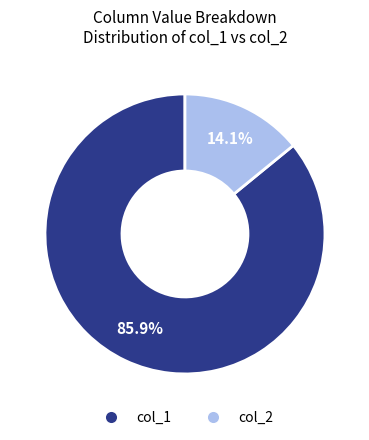

Does any single category account for the majority?

Yes